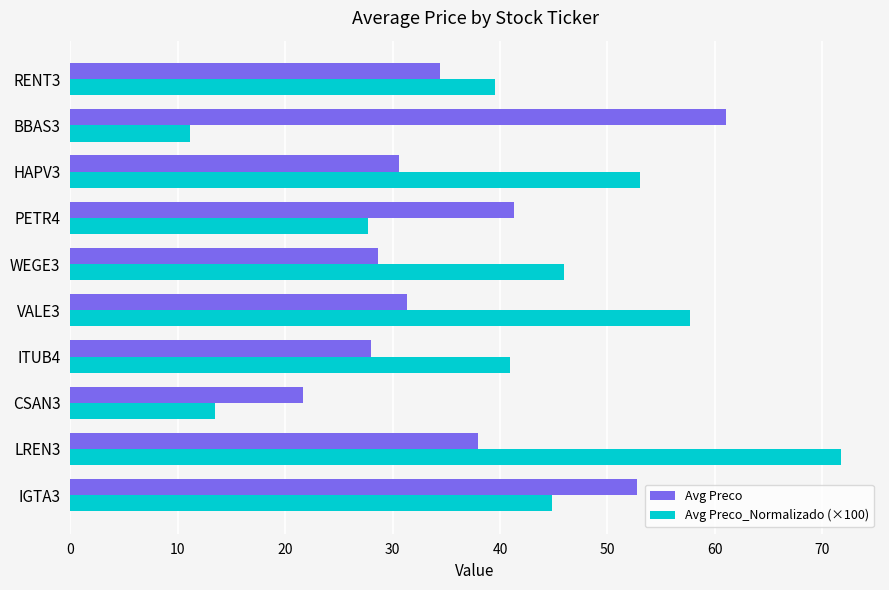

Rank the series by their average value, from lowest to highest.

Avg Preco, Avg Preco_Normalizado (×100)